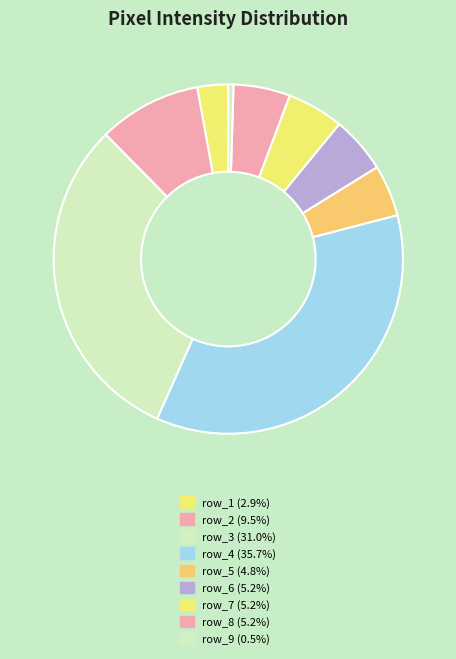

How many segments does this pie chart have?

9